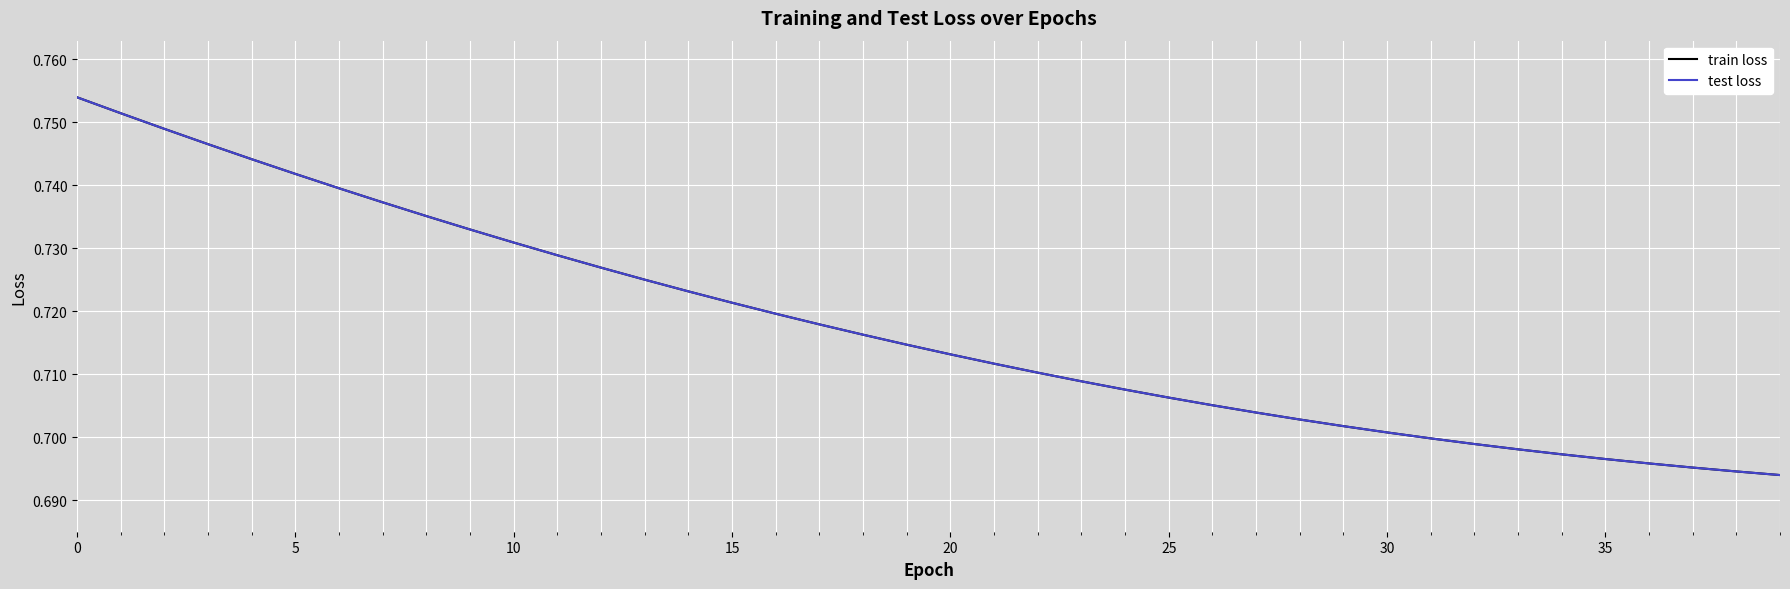

Count the train loss values in the range 0 to 1.

40